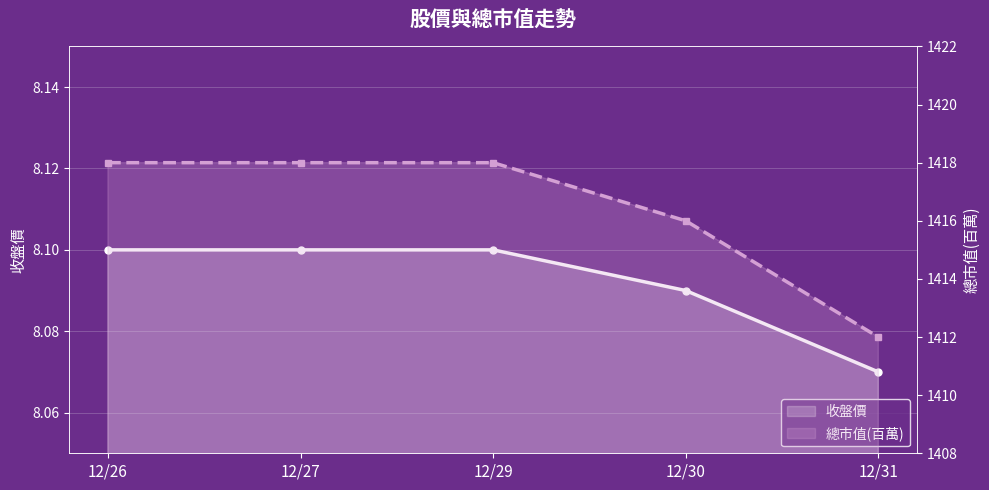

Reading left to right, list all the values displayed in this chart.

收盤價: 12/26=8.1	12/27=8.1	12/29=8.1	12/30=8.1	12/31=8.1
總市值(百萬): 12/26=1418.0	12/27=1418.0	12/29=1418.0	12/30=1416.0	12/31=1412.0